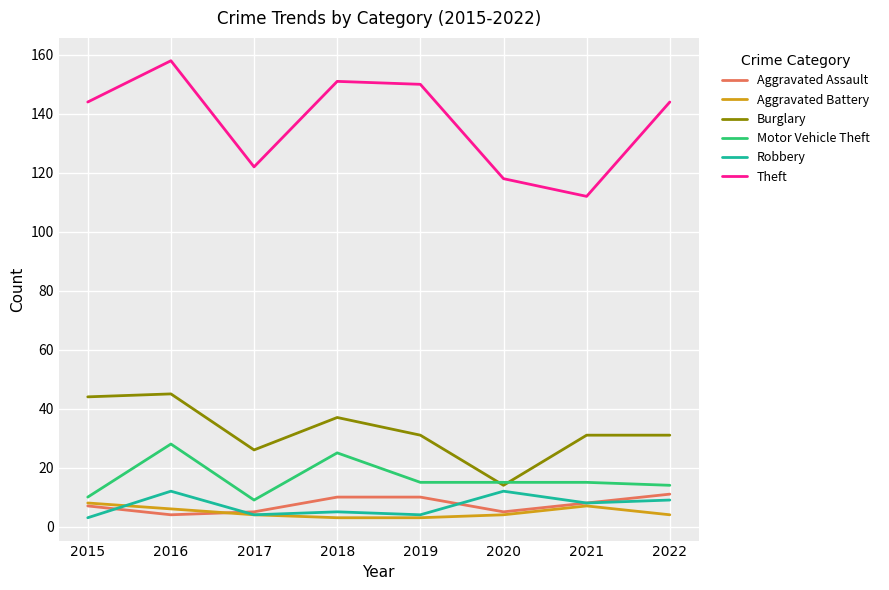

Is this an area chart (filled region under the line)?

No